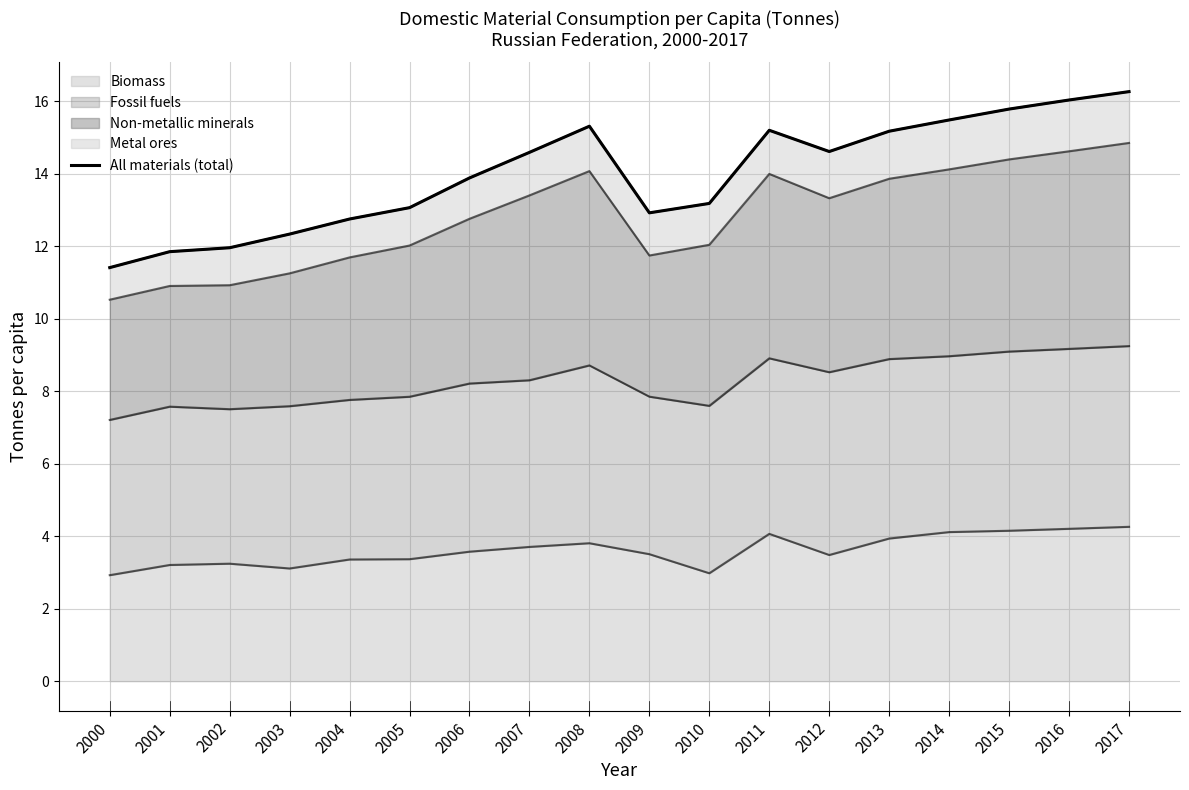

Where does the data first go above 14?

2007